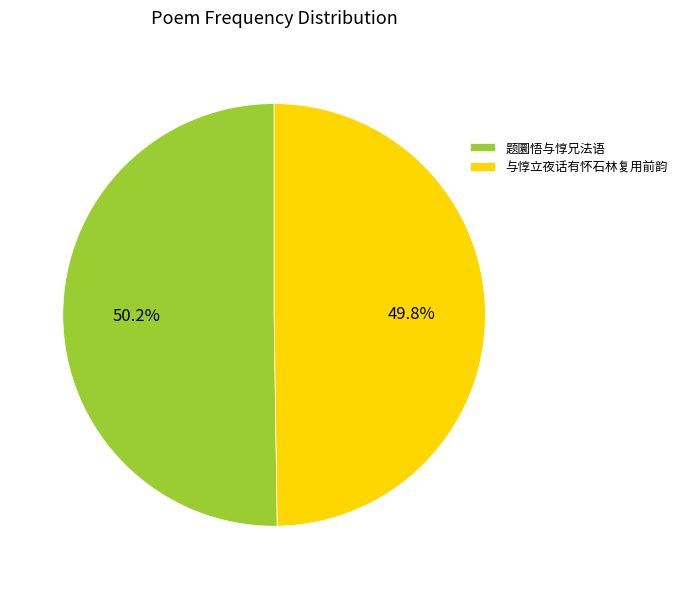

How many slices are in this pie chart?

2